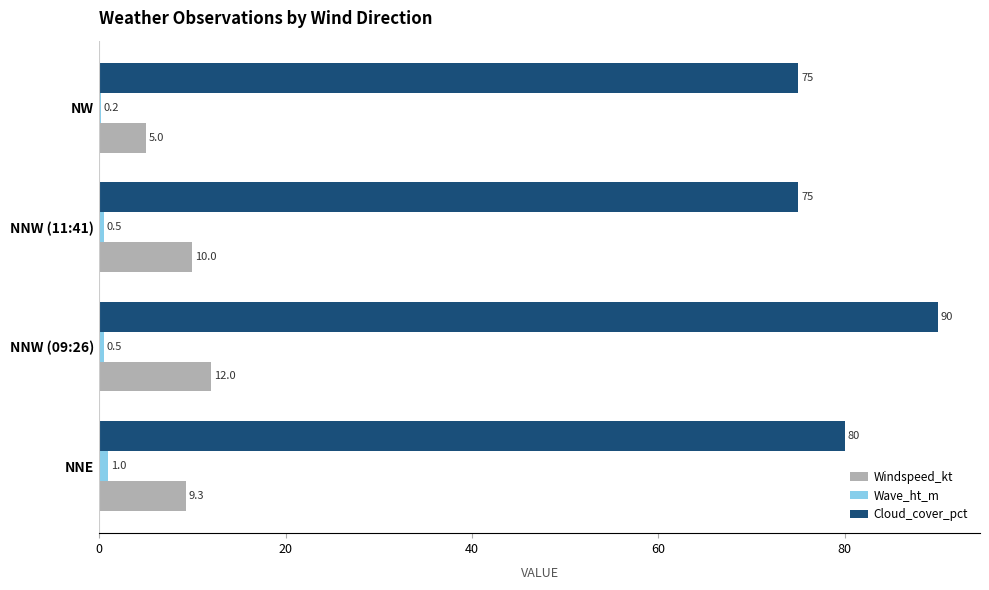

Which label corresponds to the largest value in the chart?

NNW (09:26)